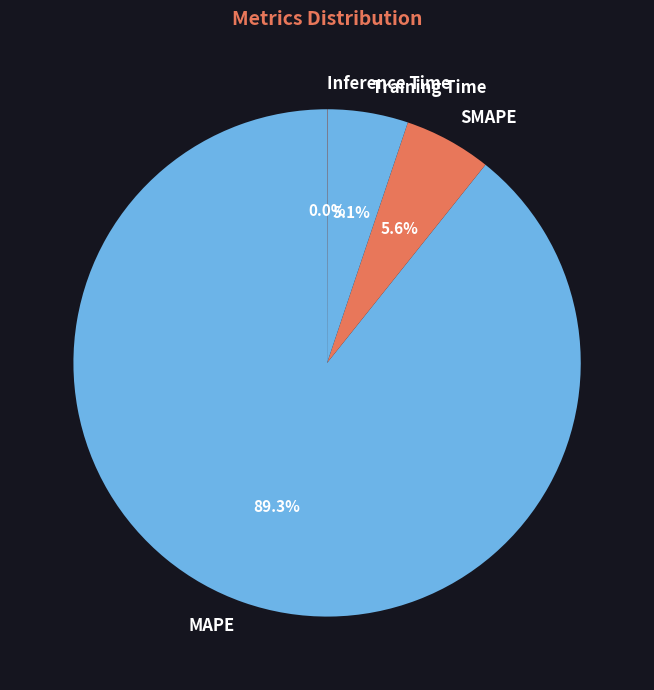

What percentage is the MAPE slice, to the nearest percent?

89%